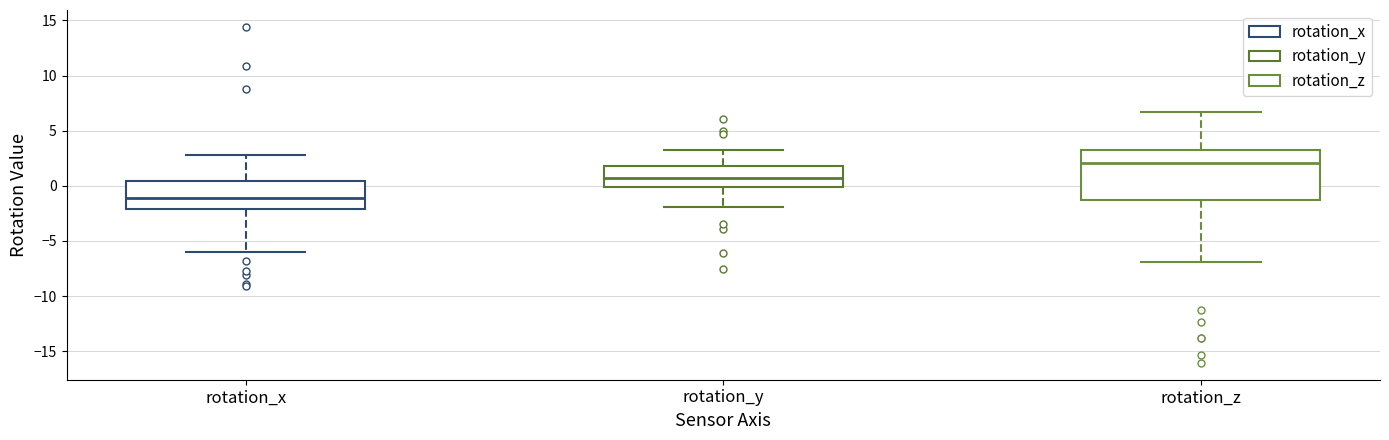

Which box is the tallest, from its lower edge to its upper edge?

rotation_z